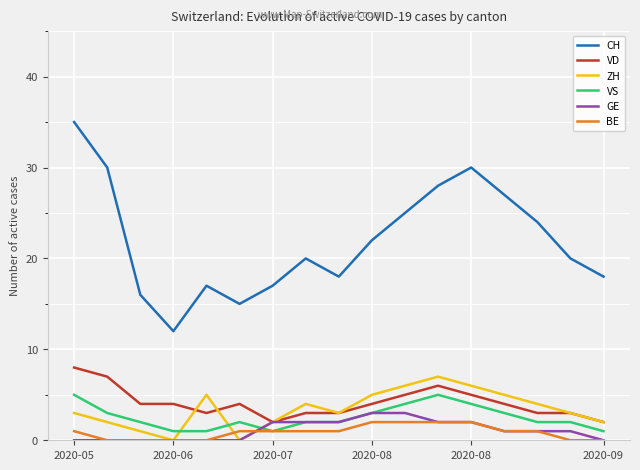

True or false: CH and VS intersect in this chart.

False